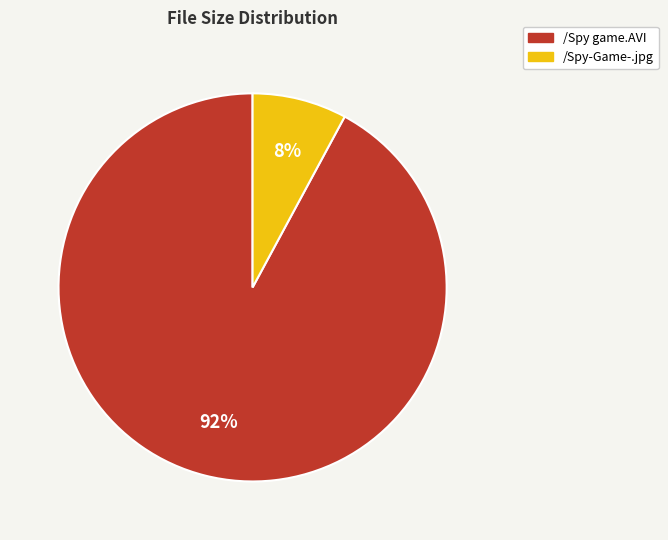

Which slice is the smallest?

/Spy-Game-.jpg